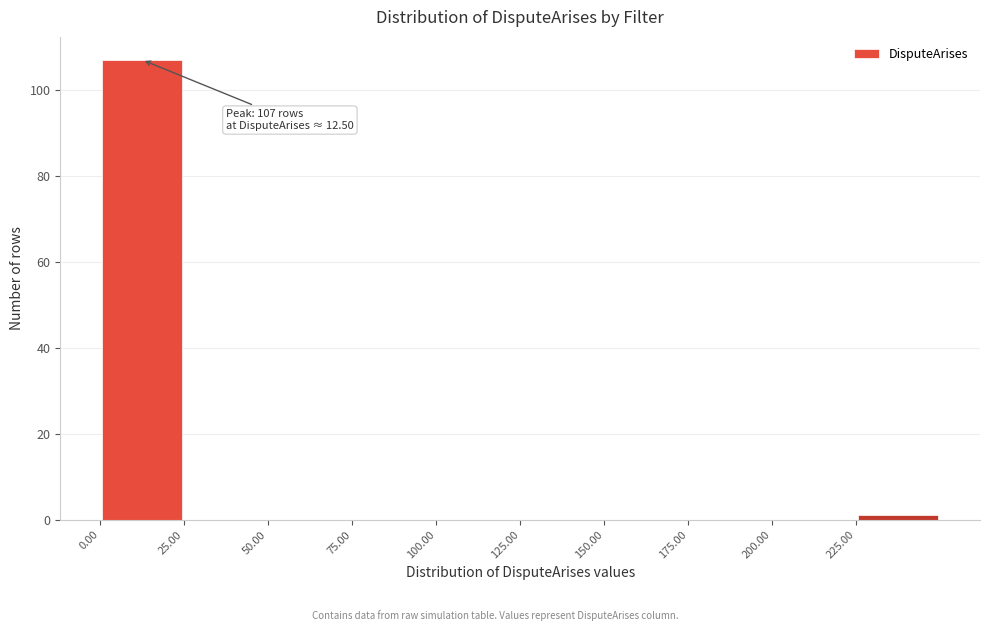

Which range on the x-axis has the tallest bar?

0 to 25